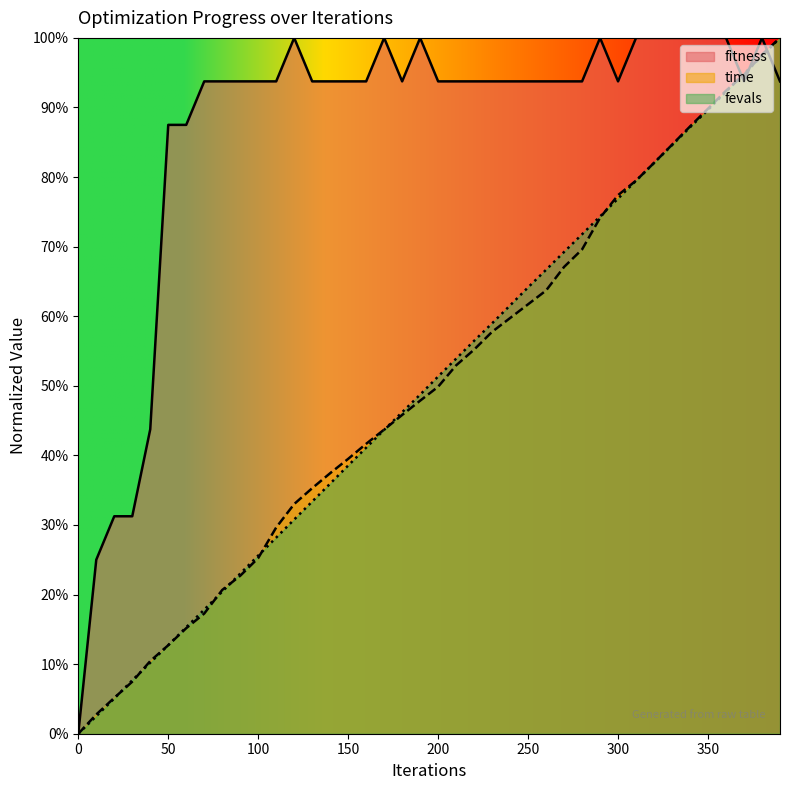

What is the total value across all series at 390?

2.9